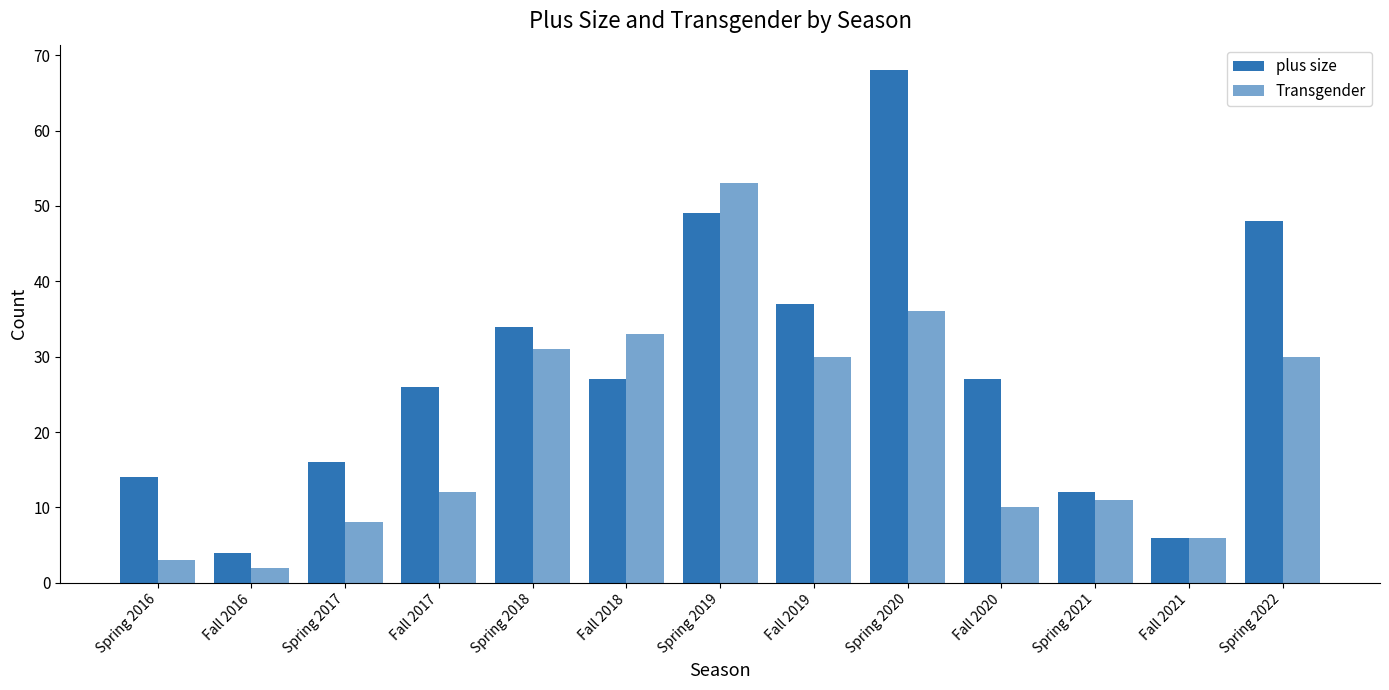

How many groups of bars are there?

13